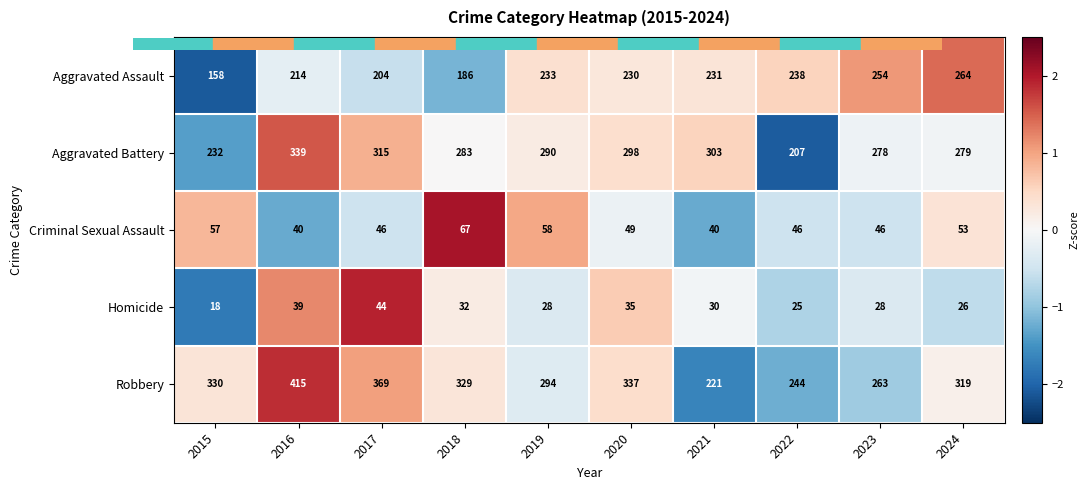

What value does the Aggravated Battery series have at 2016, to the nearest 5?

340